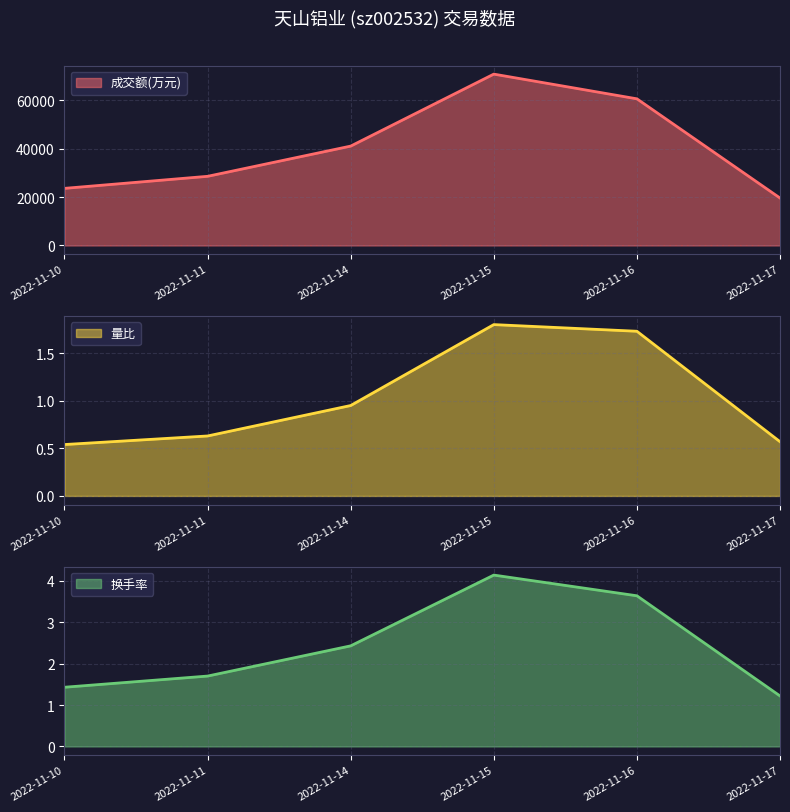

How many data points in 成交额(万元) are less than 41031?

3